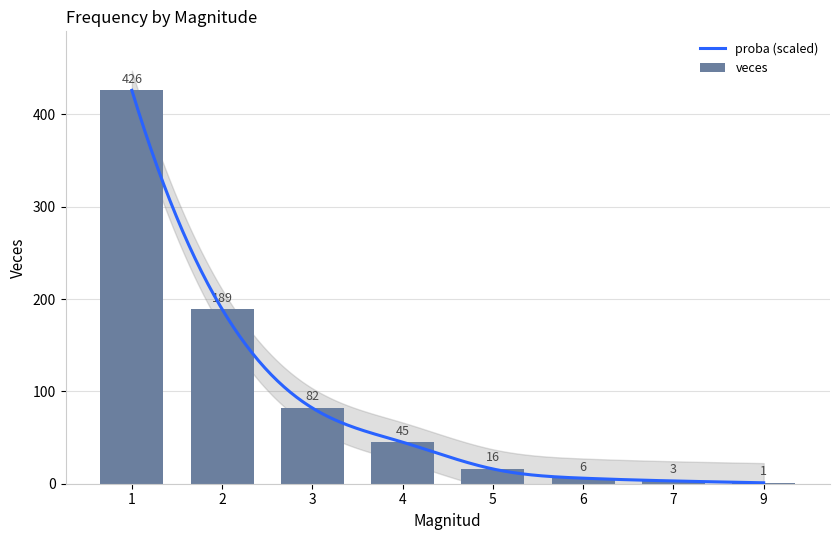

Approximately how many times larger is the value at 1 compared to 2?

2.3